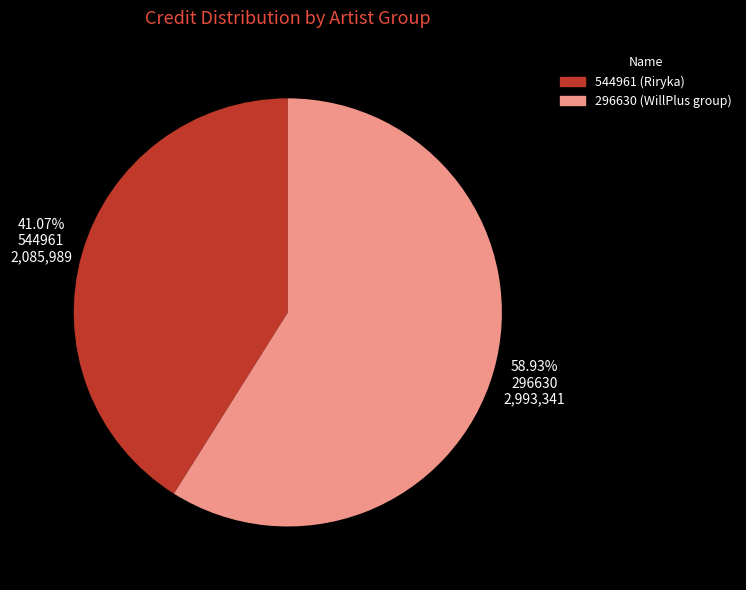

Combined, do 296630 and 544961 account for over 50%?

Yes